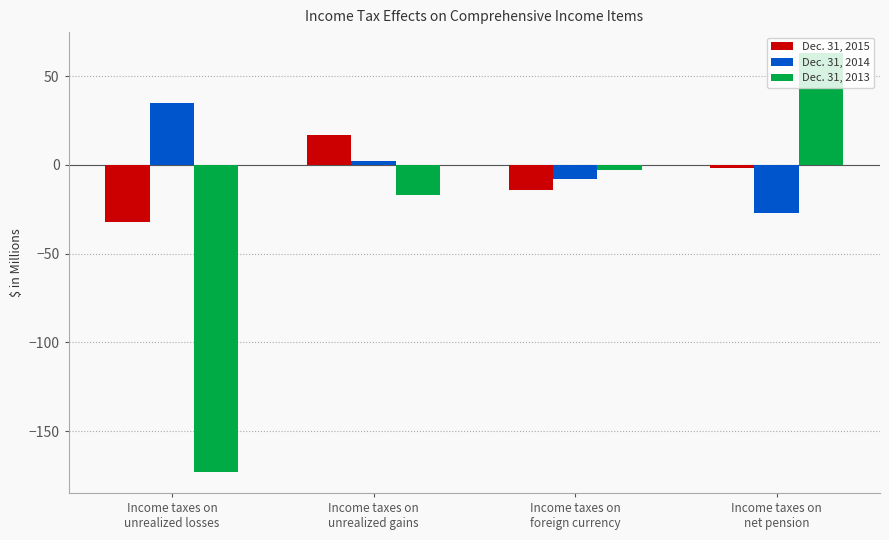

What are all the series names shown in the legend?

Dec. 31, 2015, Dec. 31, 2014, Dec. 31, 2013